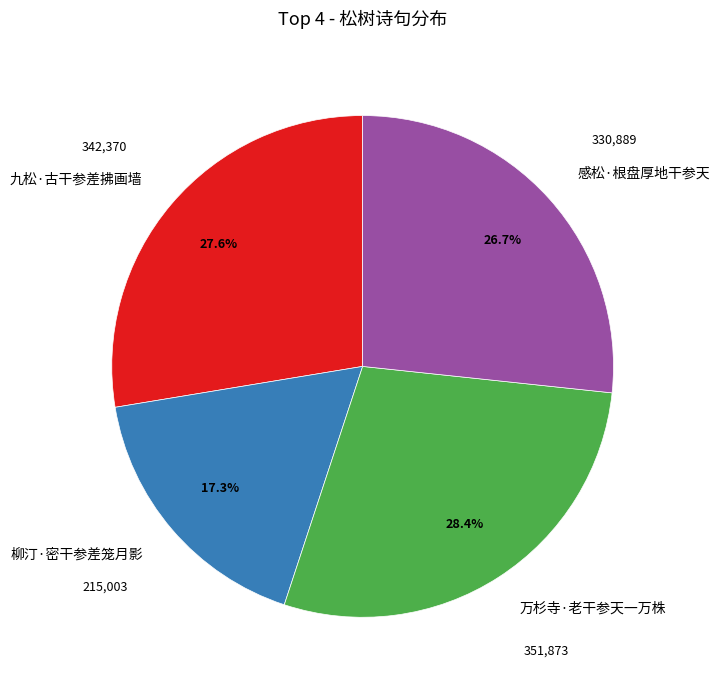

To the nearest percent, what is the difference between the largest and smallest slice percentages?

11%